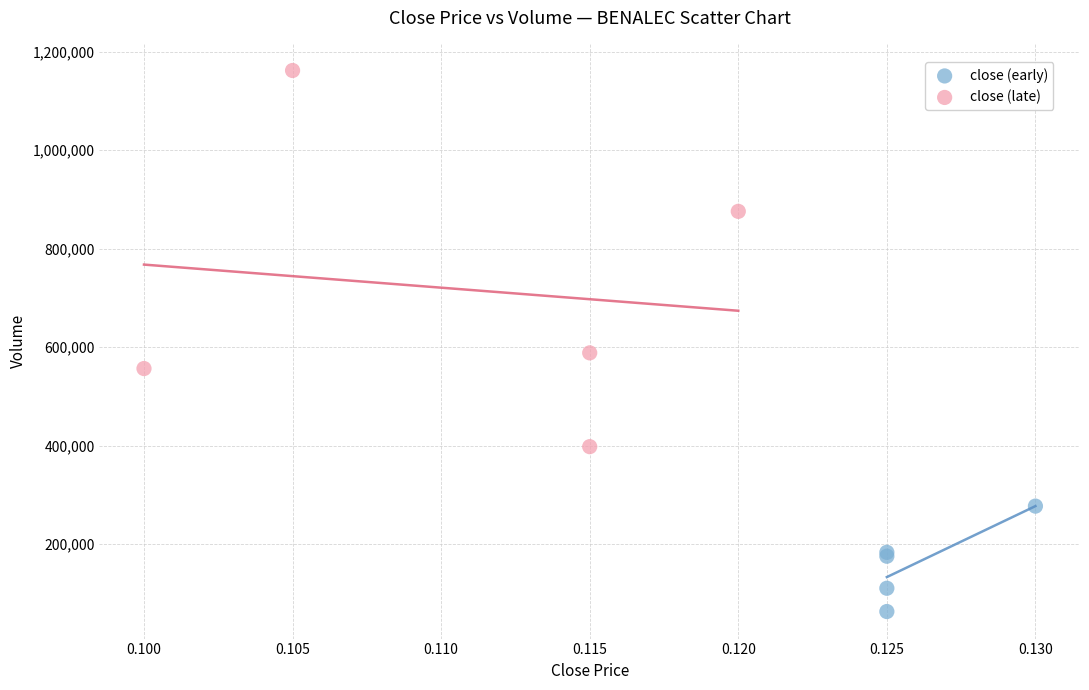

Which series contains the highest Y value?

close (late)